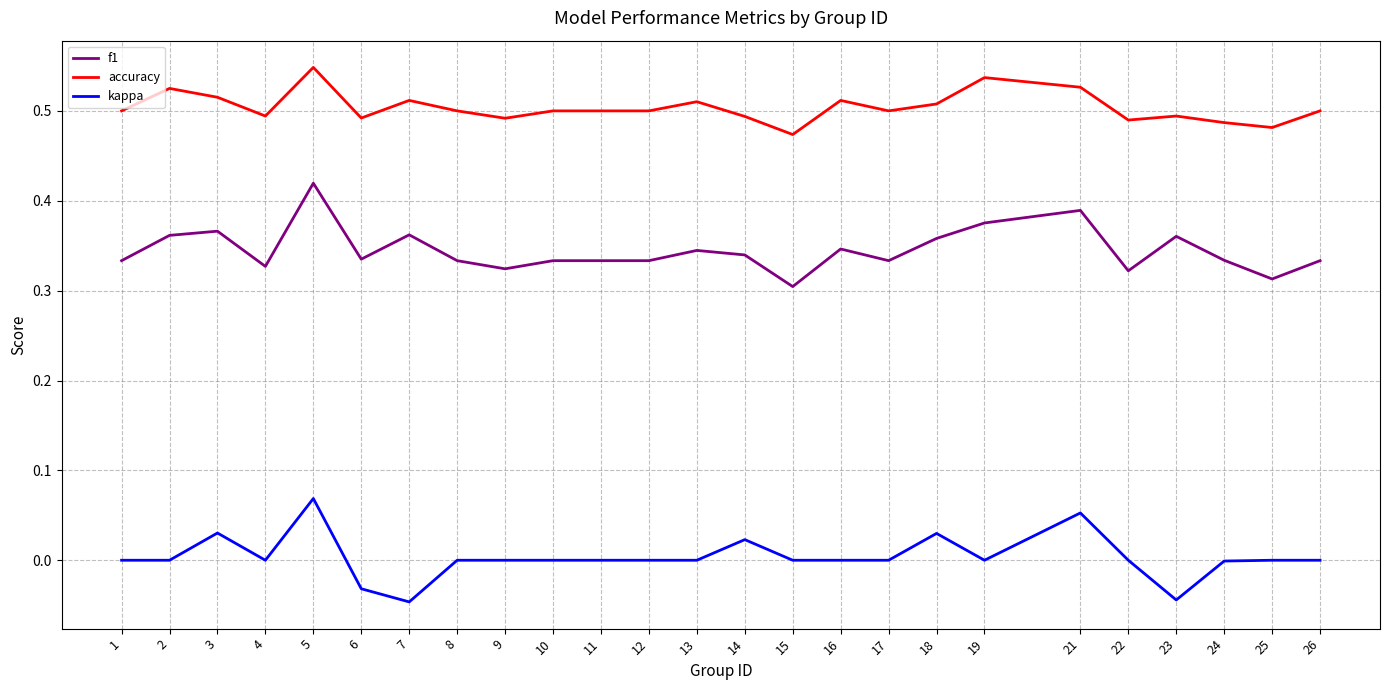

Where is the first local maximum for kappa?

3